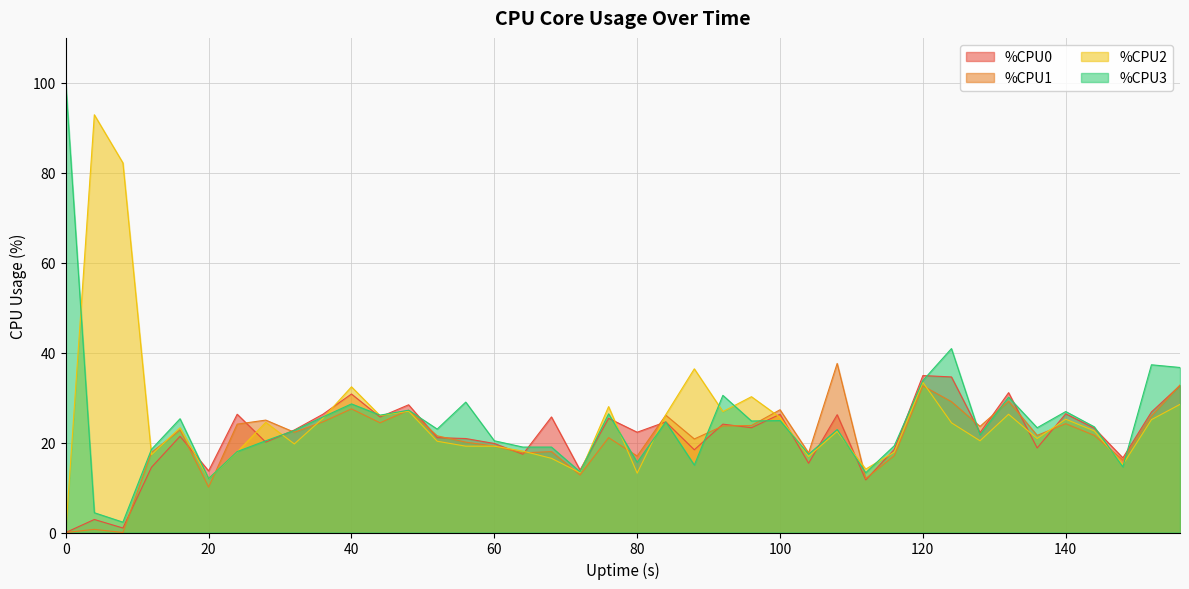

The value of %CPU0 at 100 is 26.3. True or false?

True